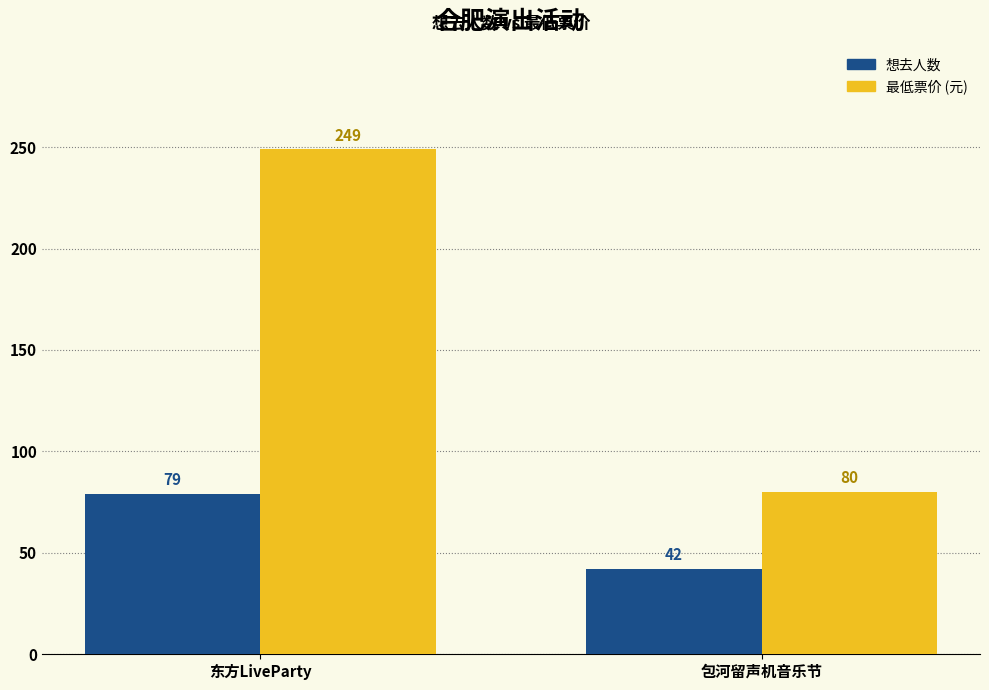

What is the total value across all series at 东方LiveParty?

328